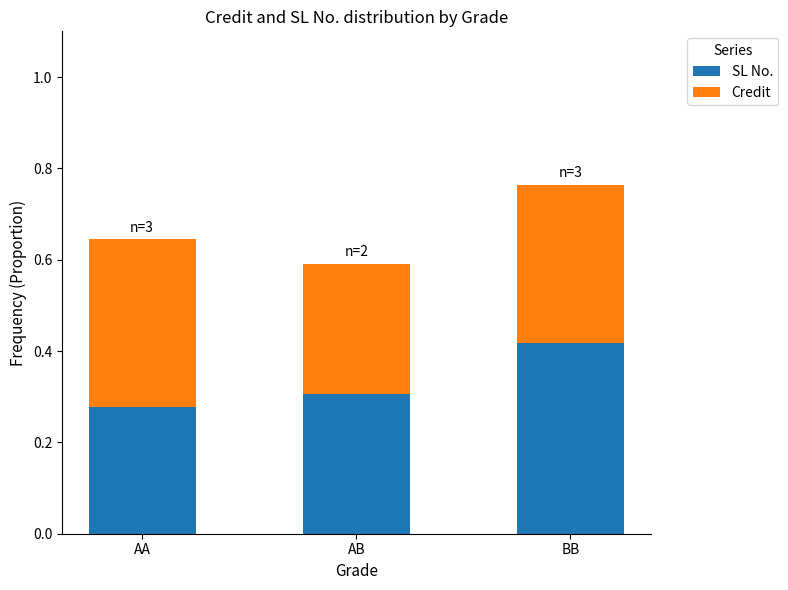

Rank the categories by SL No. value from lowest to highest.

AA, AB, BB